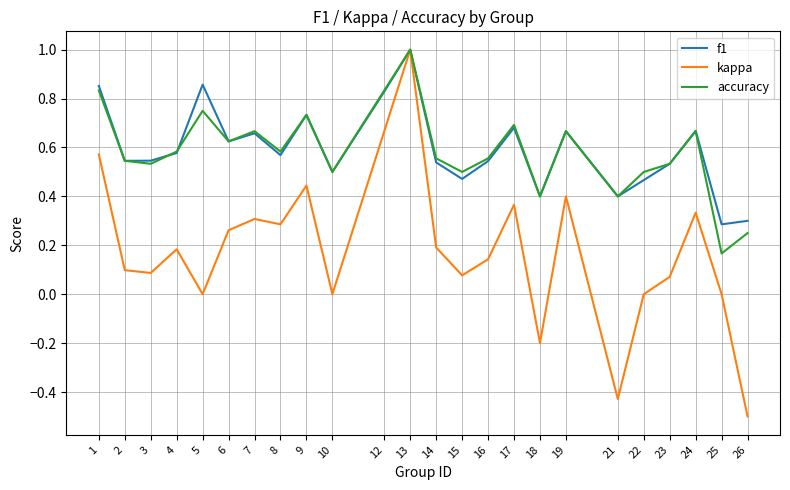

What is the difference between the maximum and minimum values in the kappa series?

1.5